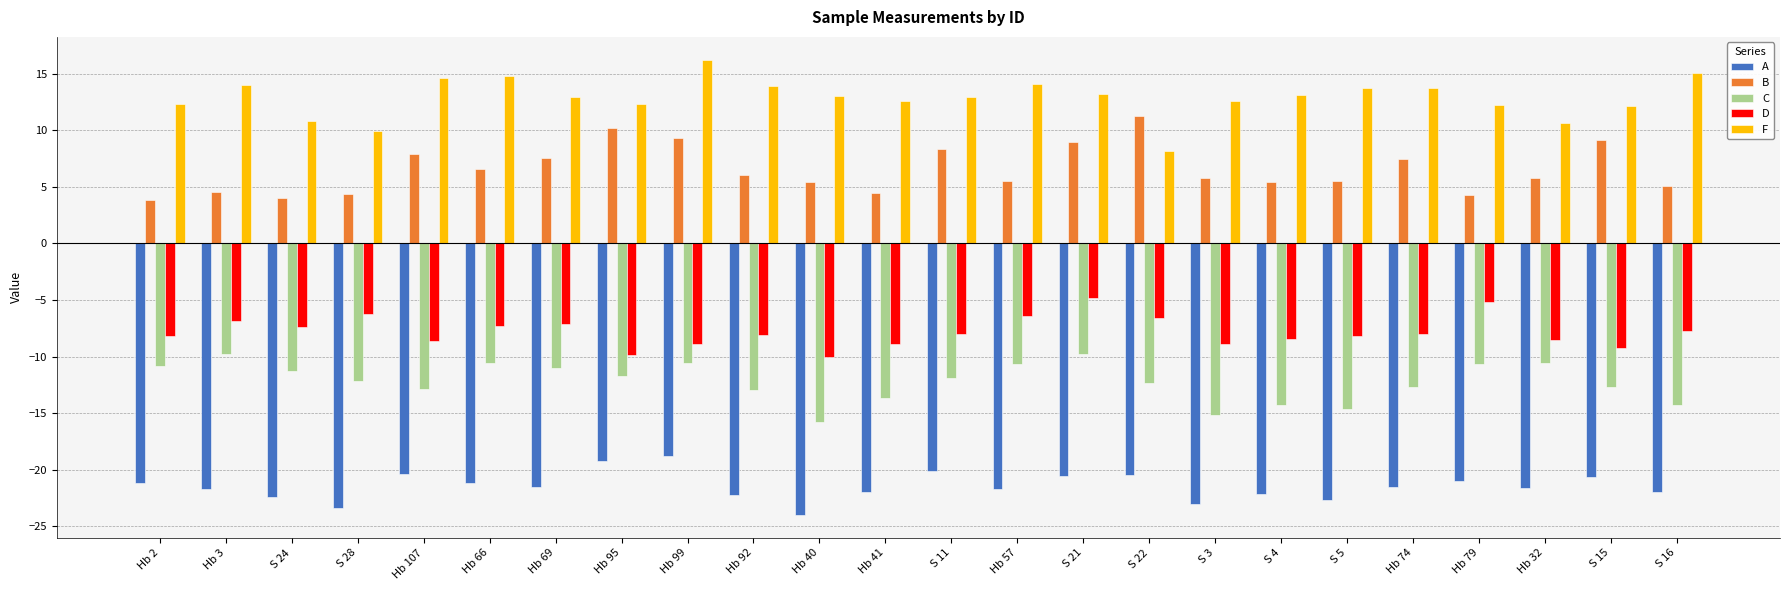

What is the difference between the highest and lowest values at Hb 74?

35.3